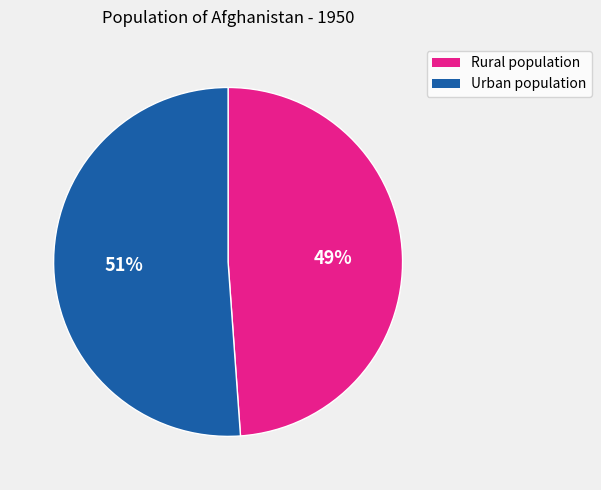

To the nearest percent, what is the difference between the largest and smallest slice percentages?

2%